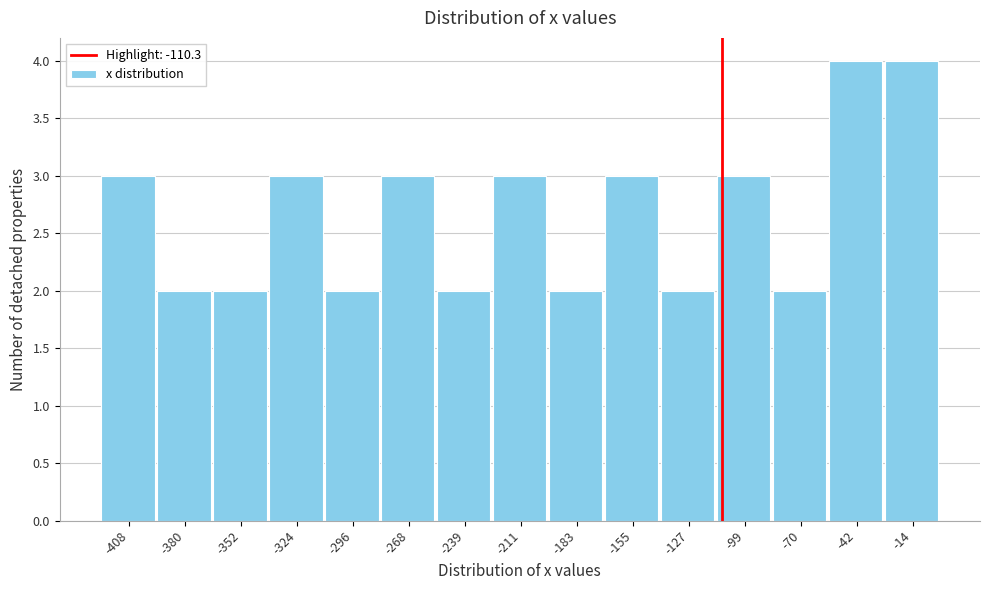

Reading left to right, transcribe this chart: for each bar, give the range it covers on the x-axis and its height. Neither the bar edges nor the heights are printed on the chart, so give them approximately, as read against the axes.

-420 to -395: 3
-395 to -365: 2
-365 to -340: 2
-340 to -310: 3
-310 to -280: 2
-280 to -255: 3
-255 to -225: 2
-225 to -195: 3
-195 to -170: 2
-170 to -140: 3
-140 to -115: 2
-115 to -85: 3
-85 to -55: 2
-55 to -30: 4
-30 to 0: 4